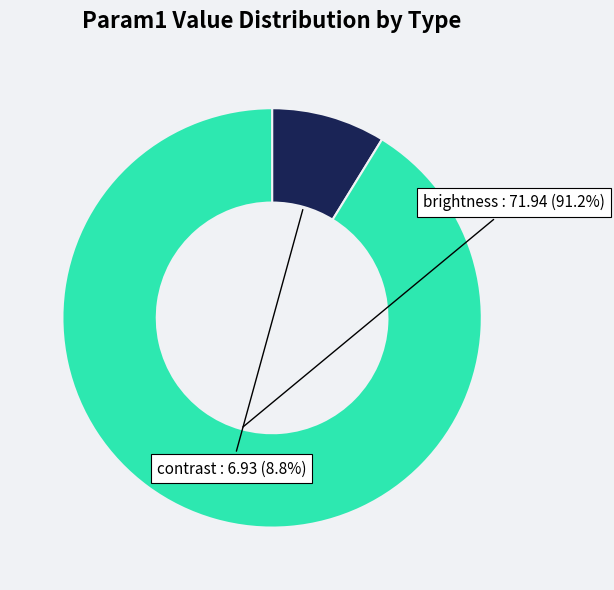

Is there a majority slice in this chart?

Yes